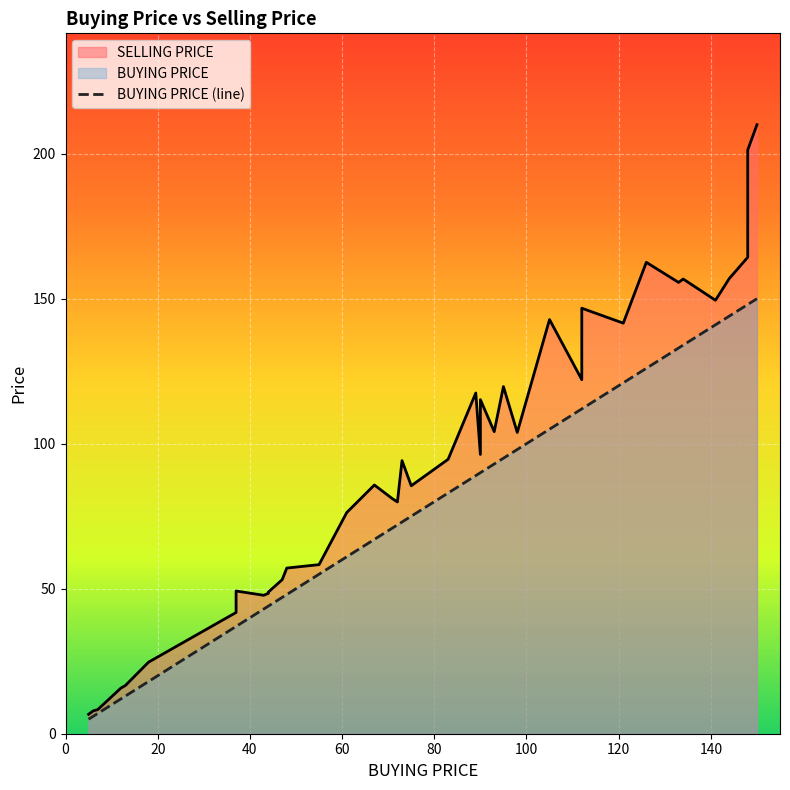

True or false: SELLING PRICE has more than 1 points higher than both neighbors.

True